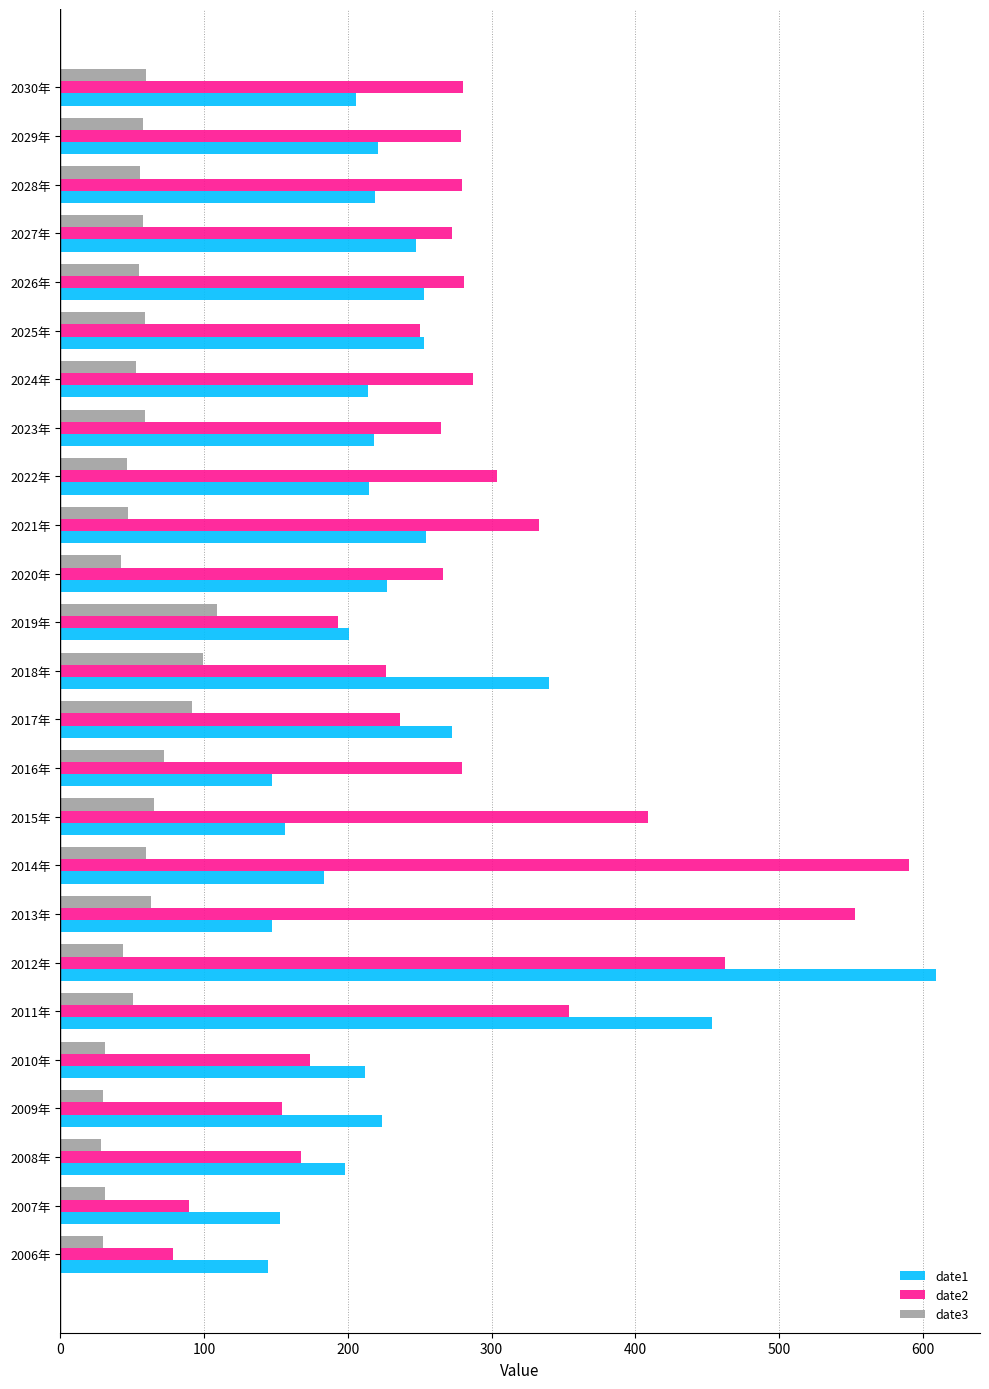

Where is date2 nearest to the value 334?

2021年